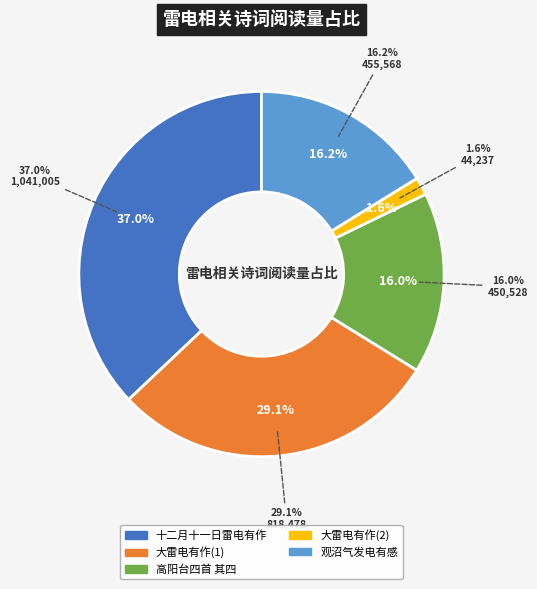

To the nearest percent, what percentage of the pie is 观沼气发电有感?

16%